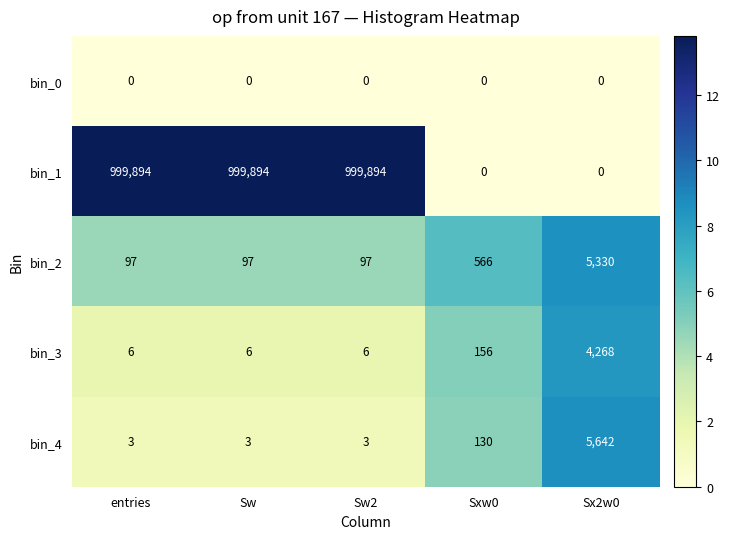

List the series in order of their peak value, lowest first.

bin_0, bin_3, bin_2, bin_4, bin_1